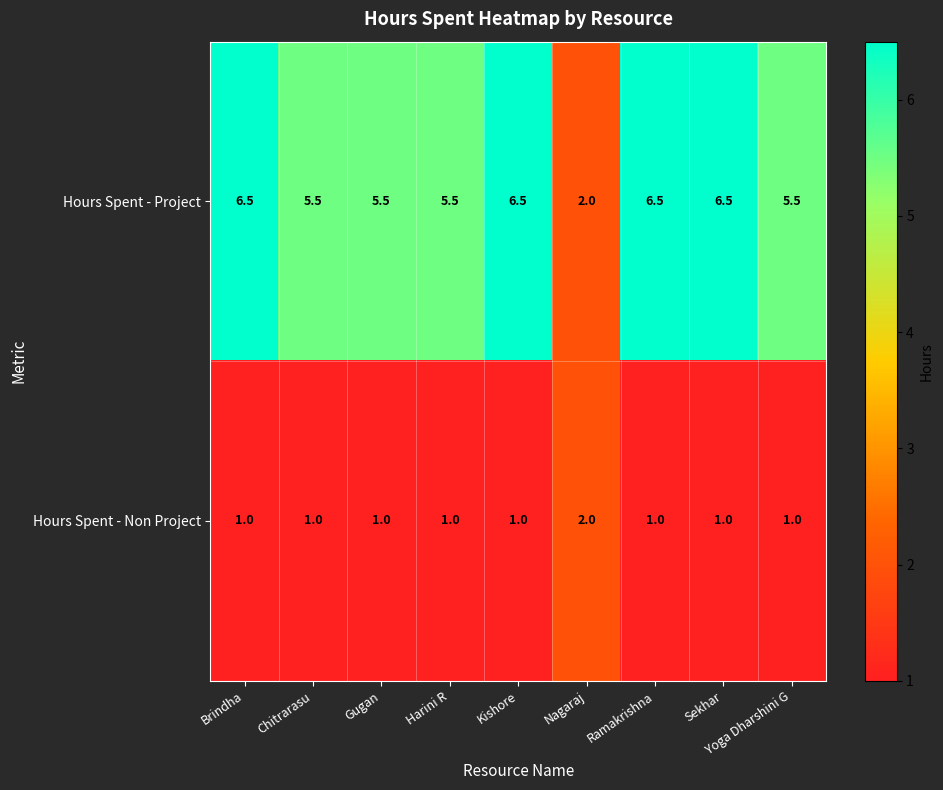

How many categories are shown in the chart?

9